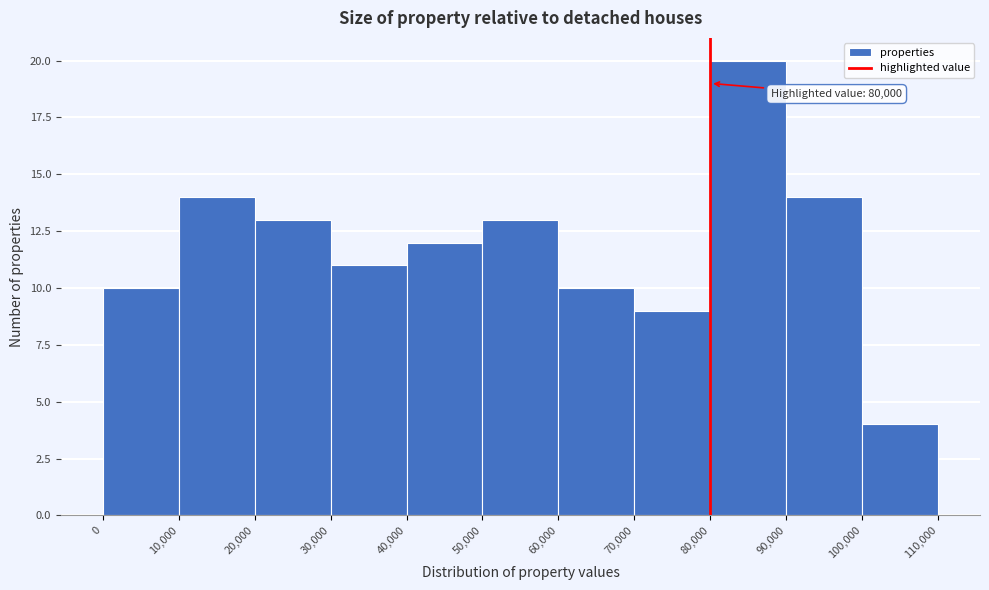

Which range on the x-axis has the tallest bar?

80,000 to 90,000